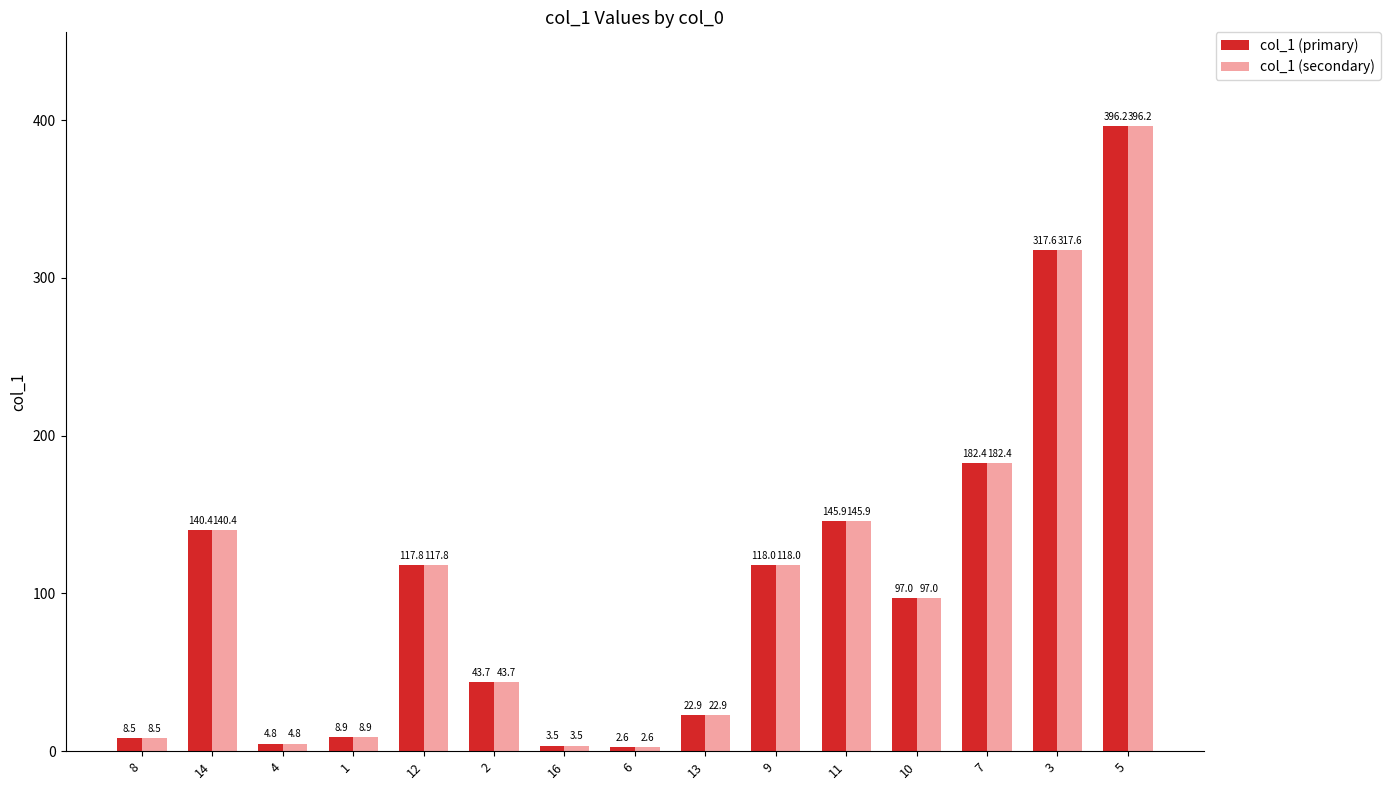

Where does the col_1 (primary) series first go above 97?

14